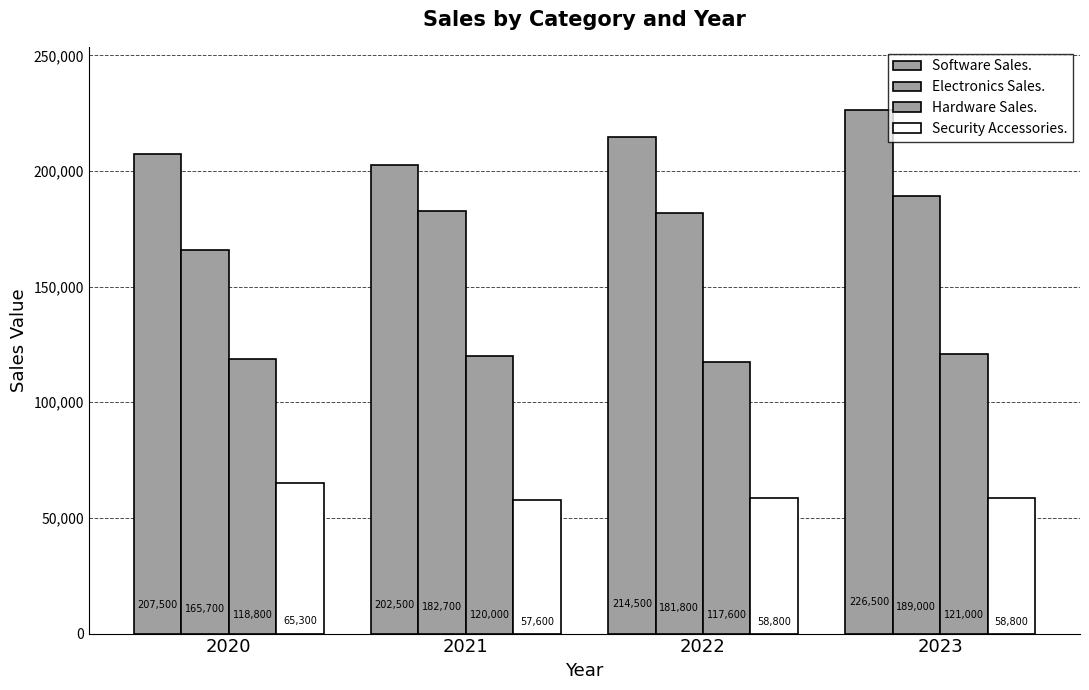

Count the number of categories in the chart.

4